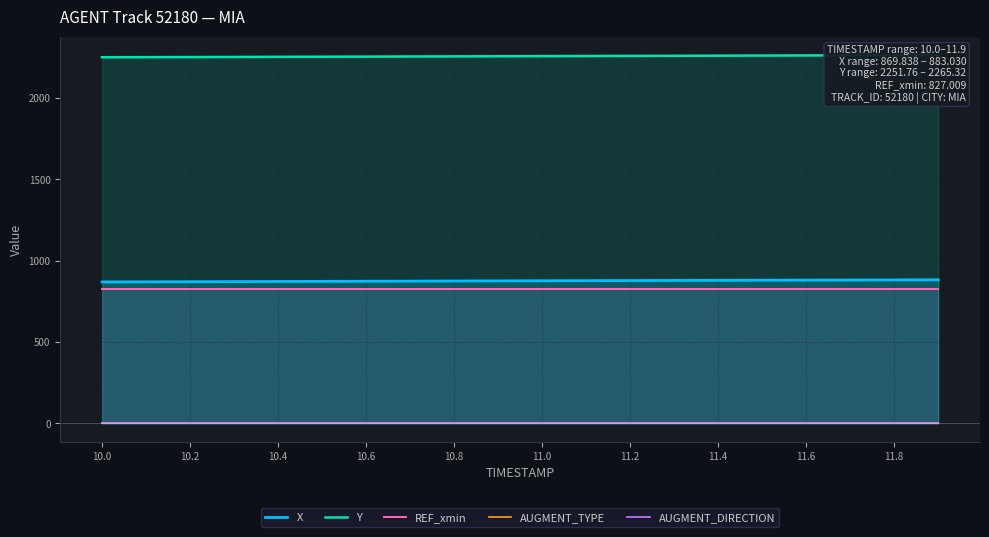

Count the number of categories in the chart.

20